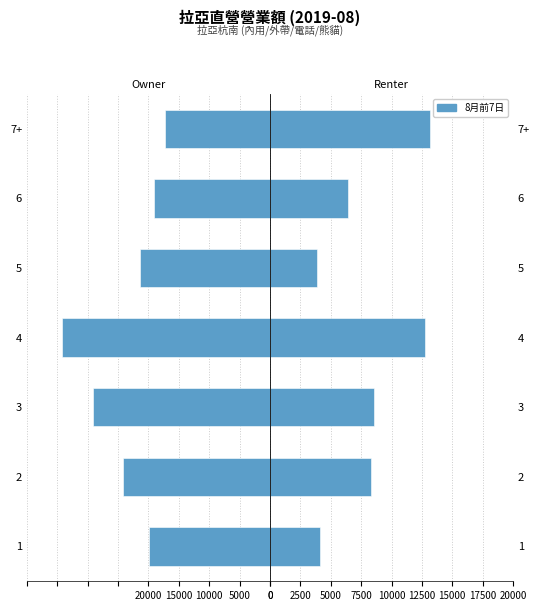

What value does the data have at 4?

12769